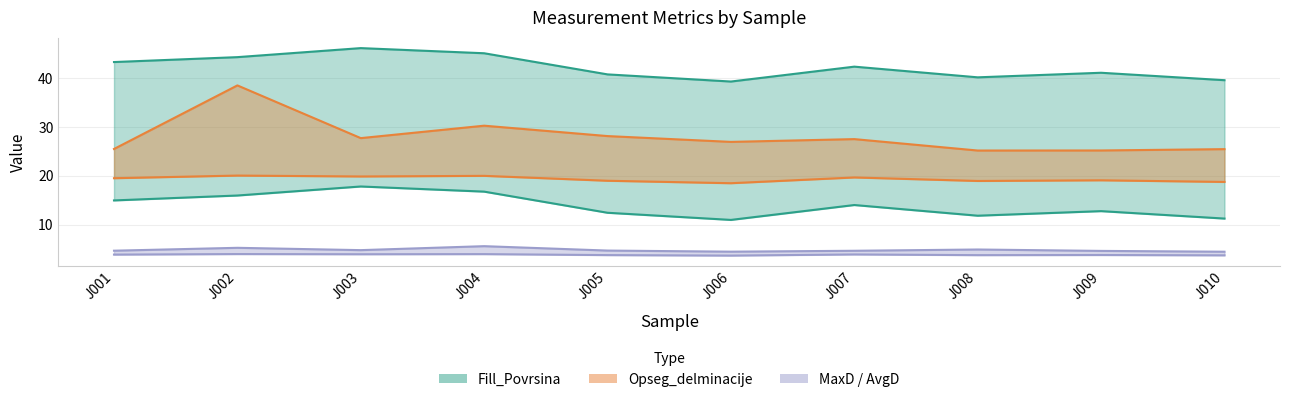

What value does the MaxD series have at J002?

5.3